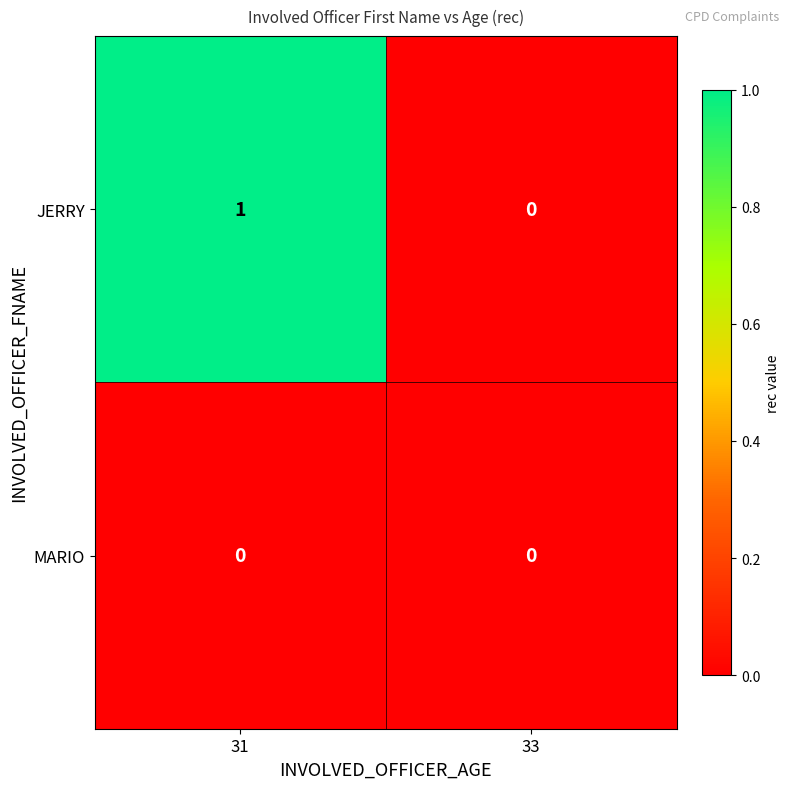

Which series has the largest total across all categories?

JERRY